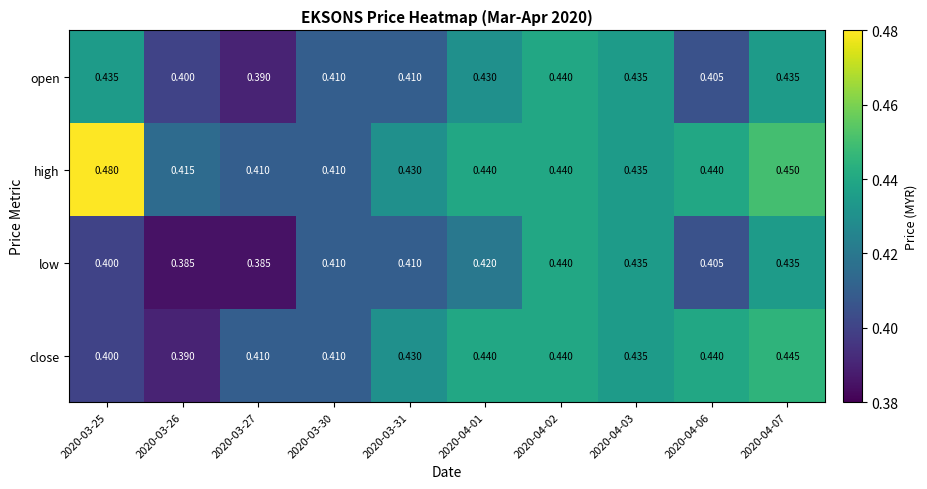

Rank the series by their average value, from highest to lowest.

high, close, open, low